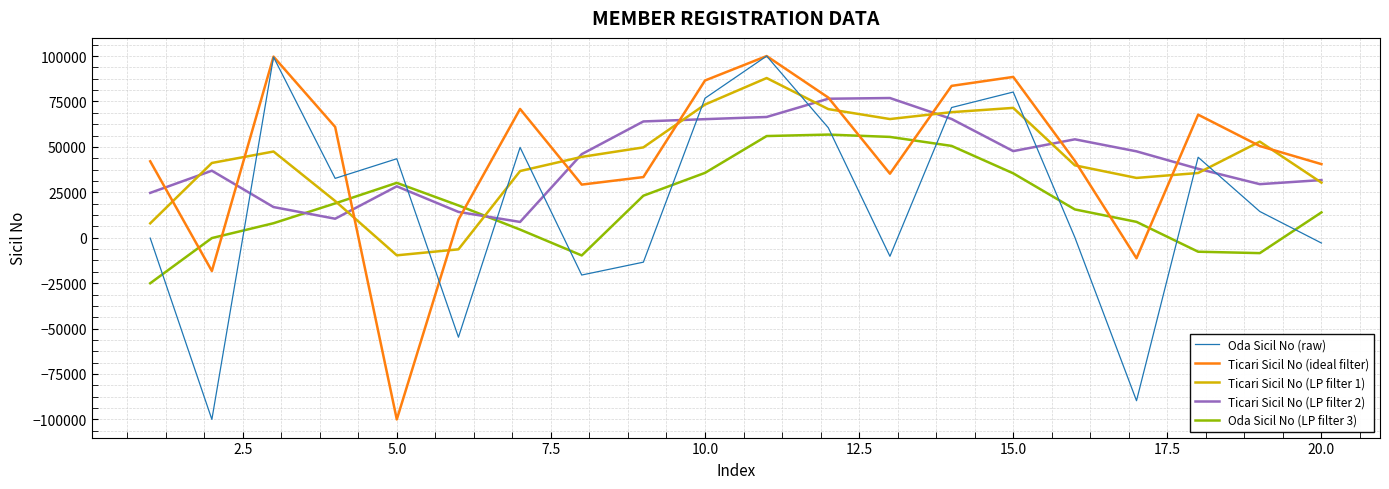

What is the minimum value shown in the chart?

-100000.0